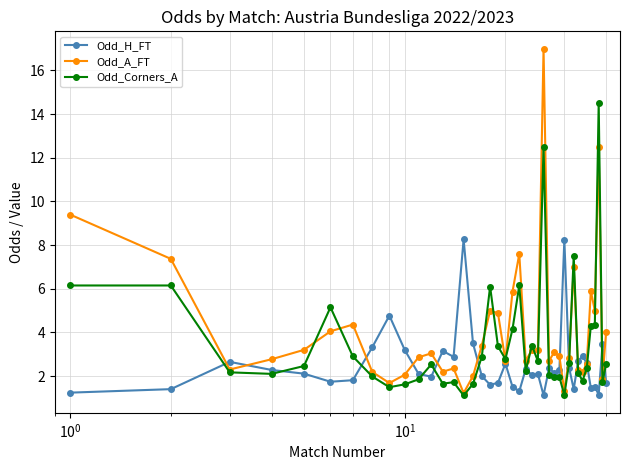

True or false: Odd_H_FT has more than 2 interior local peaks.

True